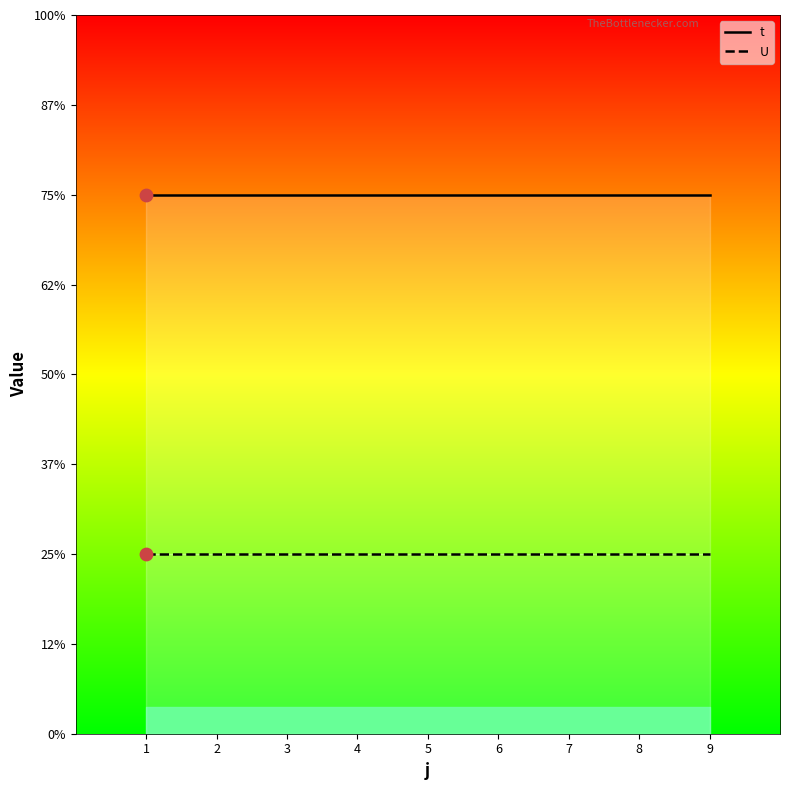

At how many categories does at least one series exceed 2?

9